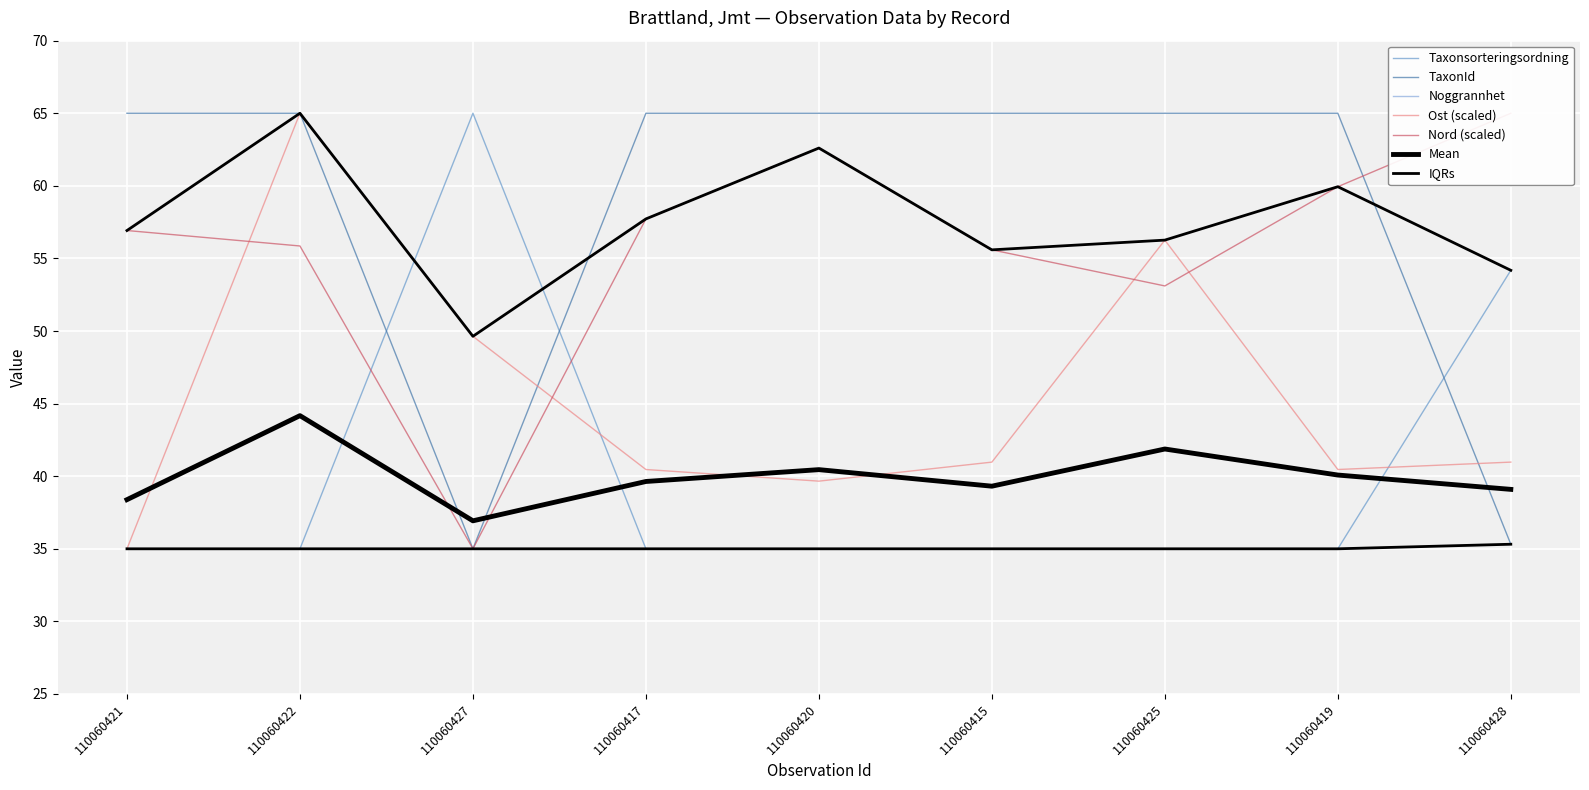

Reading left to right, extract all data points from this chart.

Taxonsorteringsordning: 35.0	35.0	65.0	35.0	35.0	35.0	35.0	35.0	54.2
TaxonId: 65.0	65.0	35.0	65.0	65.0	65.0	65.0	65.0	35.3
Ost: 35.0	65.0	49.6	40.5	39.7	41.0	56.3	40.5	41.0
Nord: 56.9	55.9	35.0	57.7	62.6	55.6	53.1	59.9	65.0